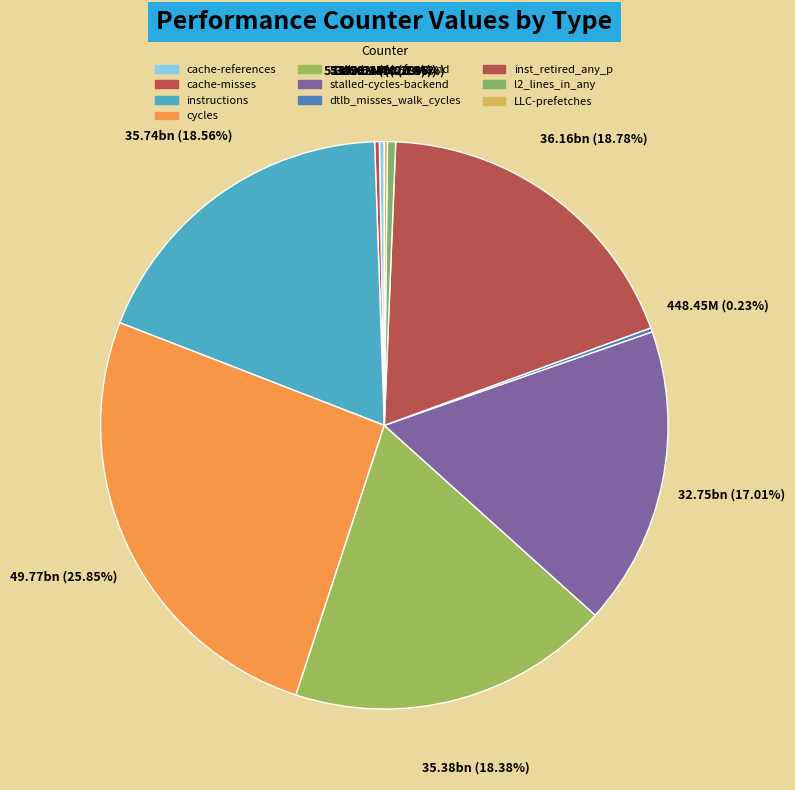

Combined, do inst_retired_any_p and instructions account for over 50%?

No